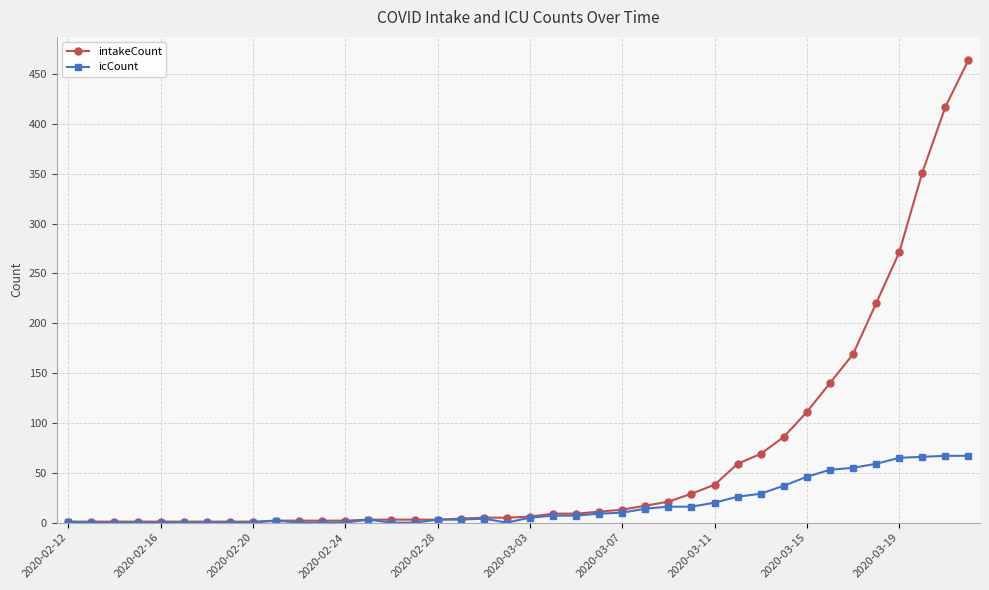

Which series has the largest range (max minus min)?

intakeCount